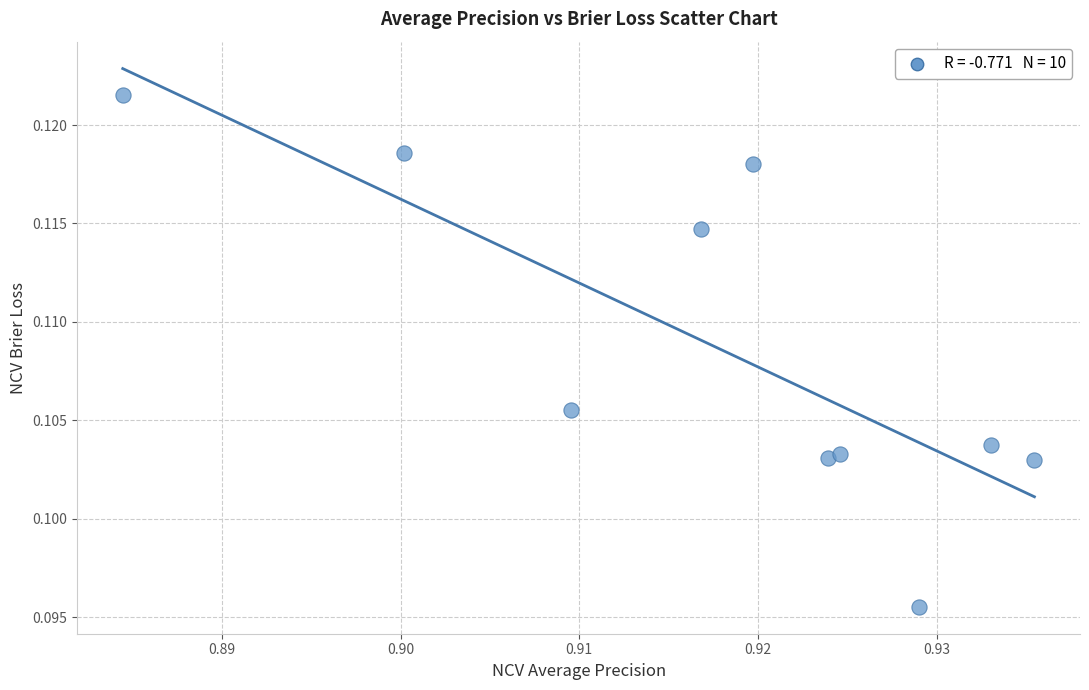

What is the average X value?

0.9